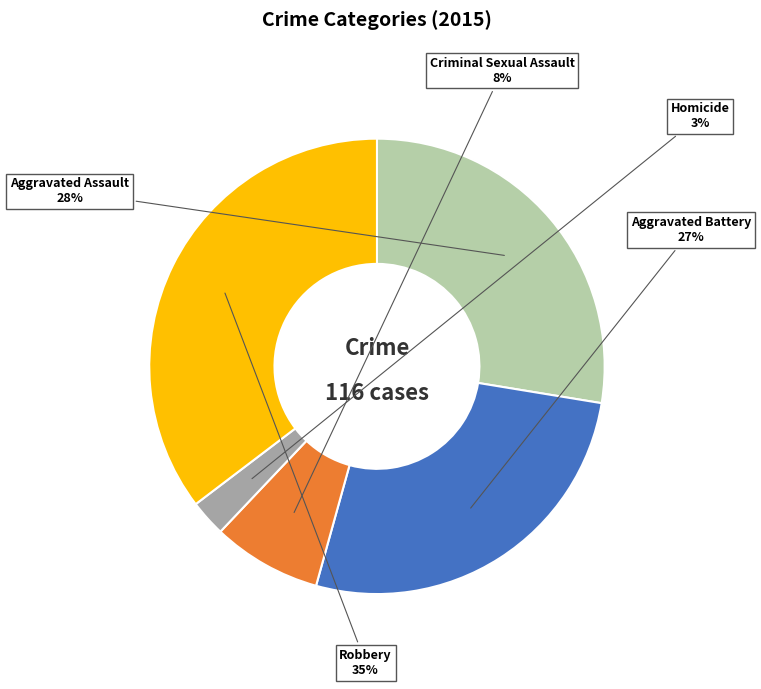

To the nearest percent, what is the average slice percentage?

20%